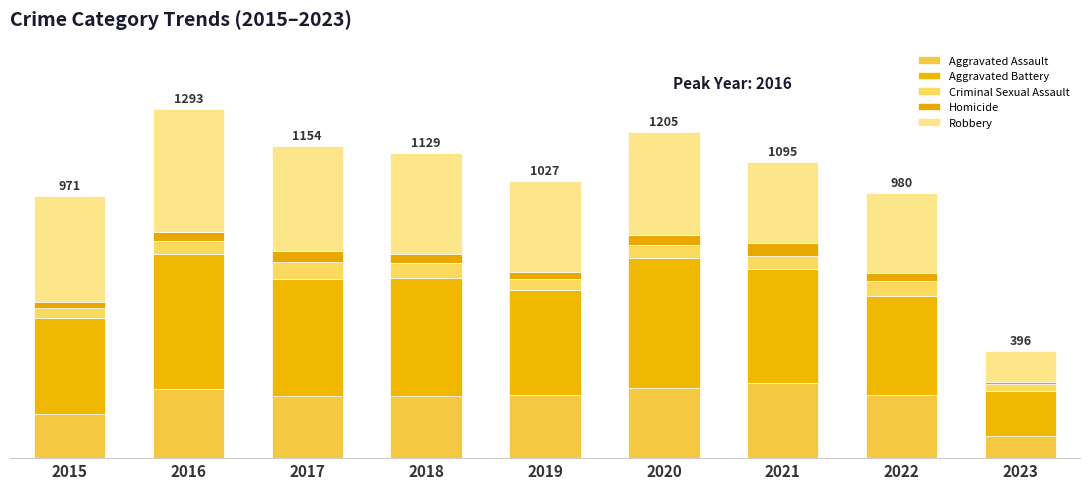

What is the difference between the maximum and second lowest values in the Homicide series?

23